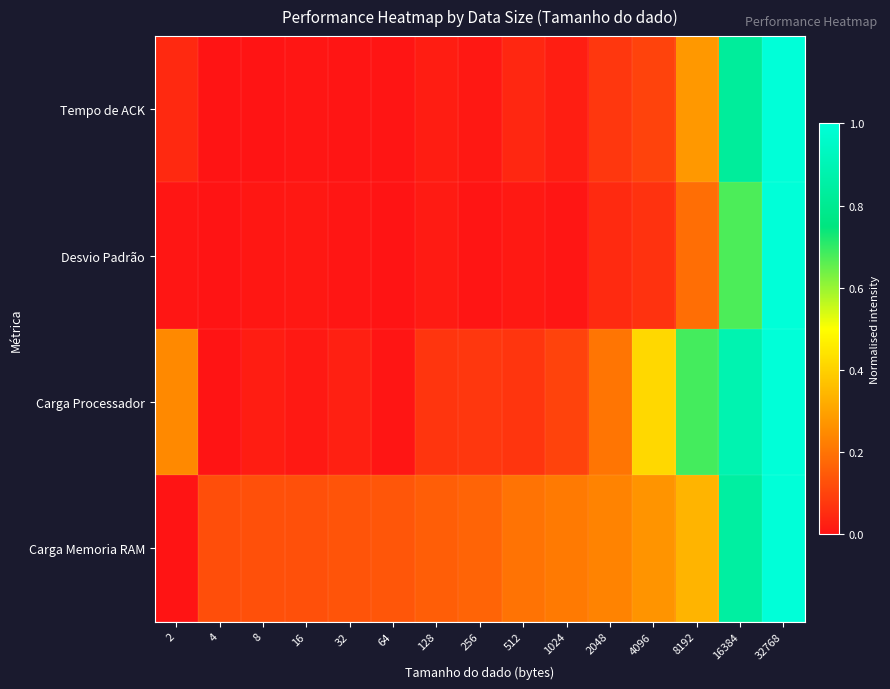

Which series has the widest spread of values?

Tempo de ACK